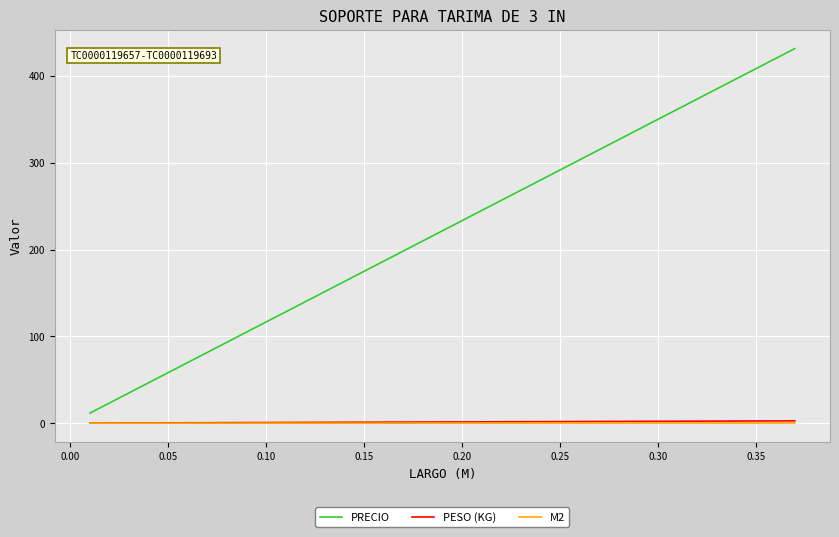

What is the greatest value displayed?

431.6